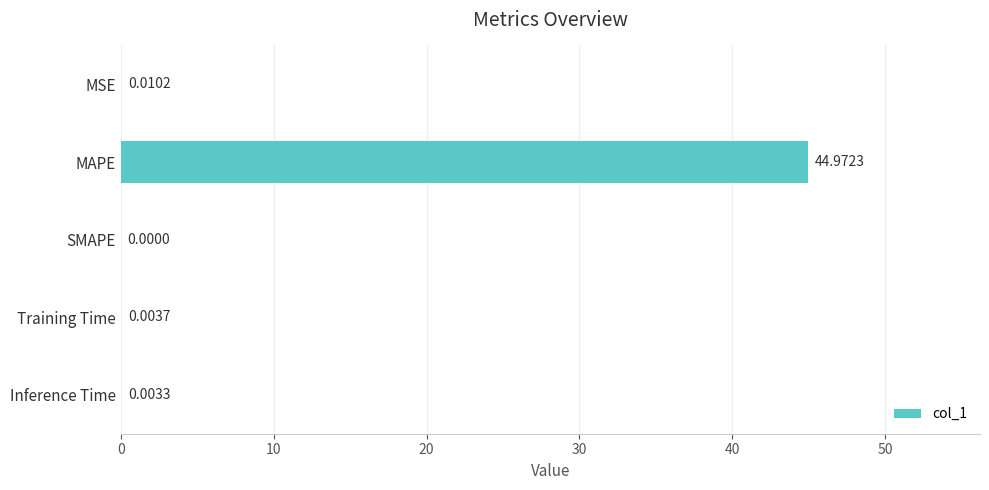

Are the bars horizontal?

Yes